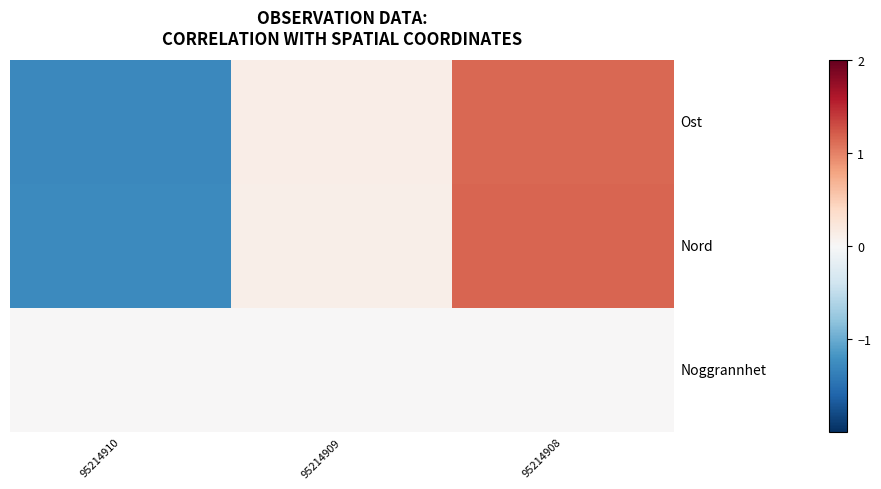

At which label does Ost reach its peak?

95214908